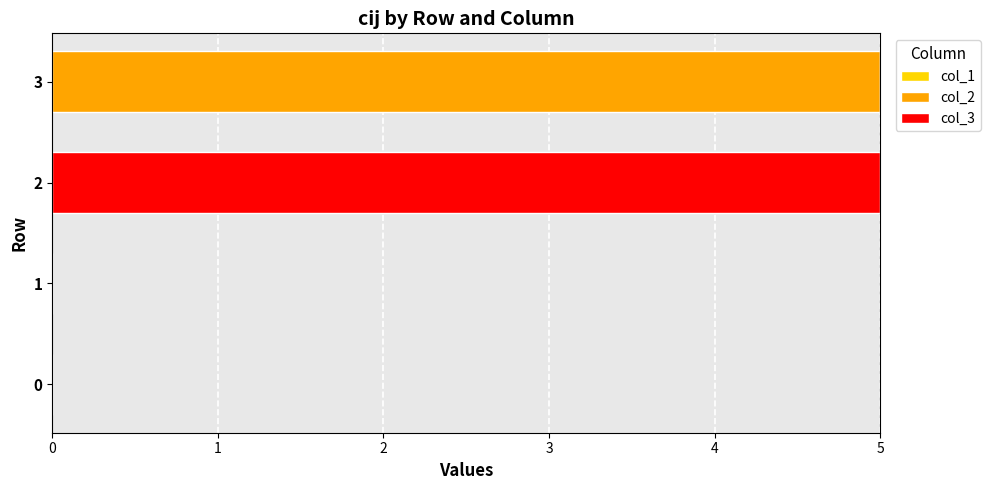

What is the total value across all series at 3?

5